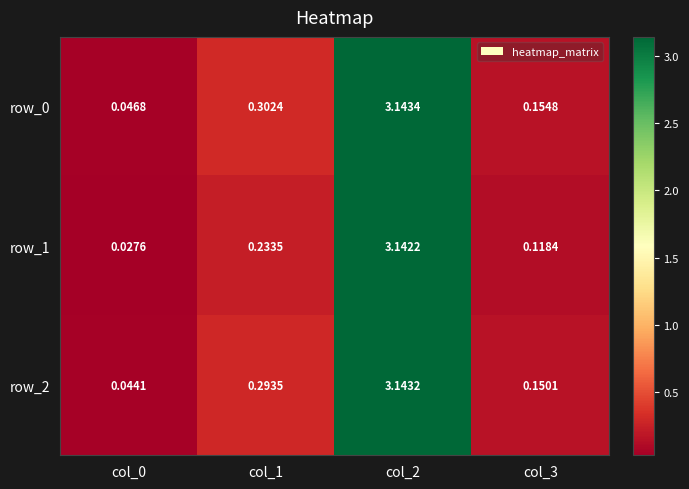

Is the value of row_0 at col_2 greater than the value of row_1 at col_3?

Yes